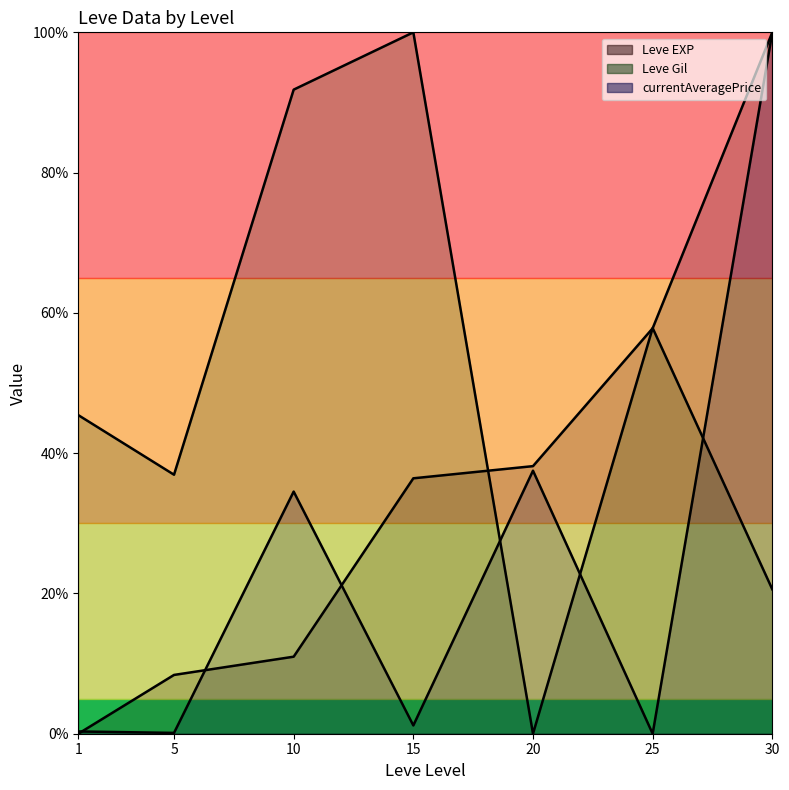

How many distinct data groups are displayed?

3